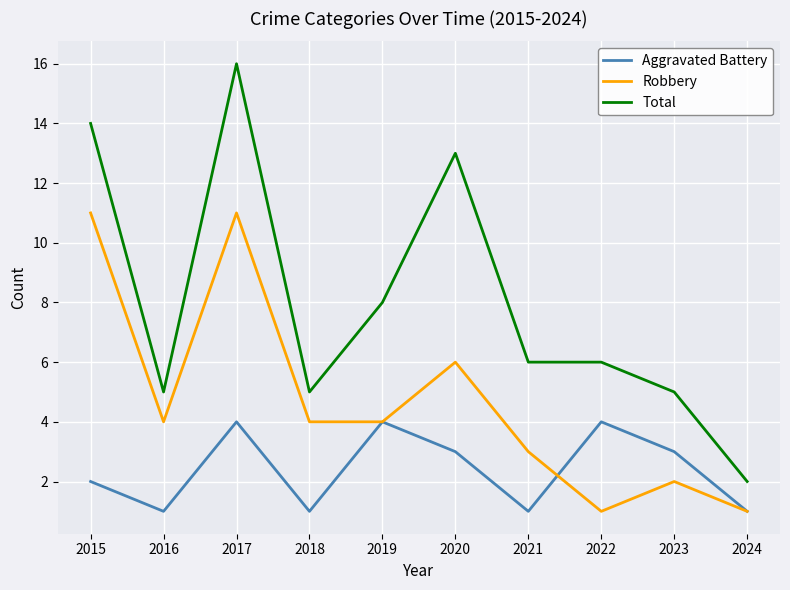

At which category does Aggravated Battery reach its first local peak?

2017